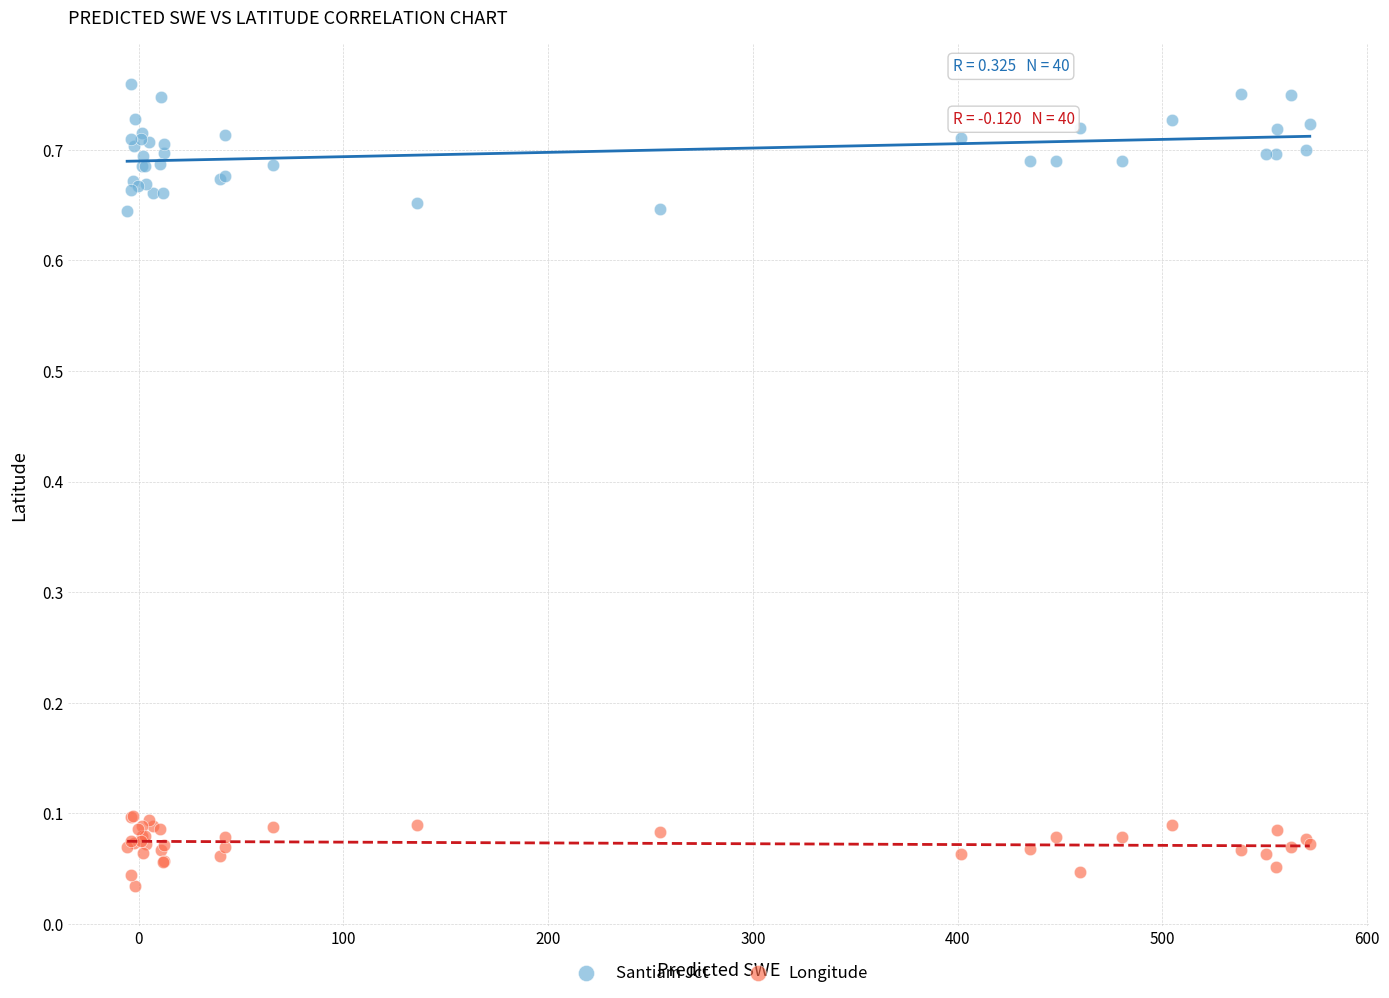

Which series contains the highest Y value?

Santiam Jct